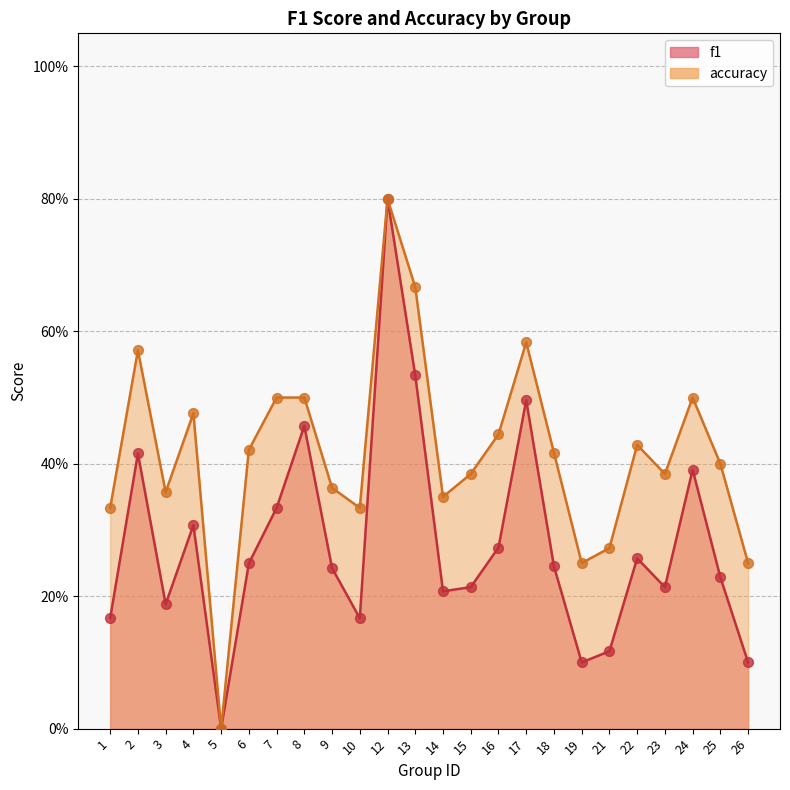

What is the total value across all series at 26?

0.3